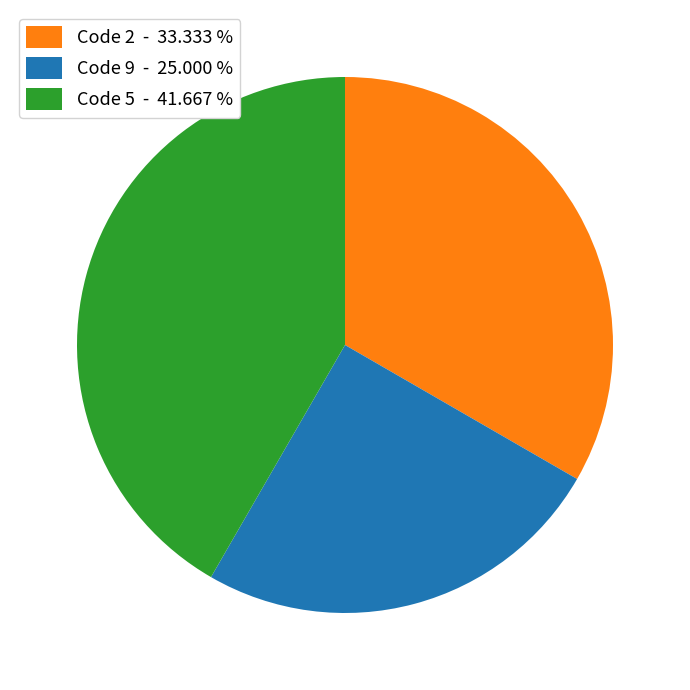

Does any single category account for the majority?

No